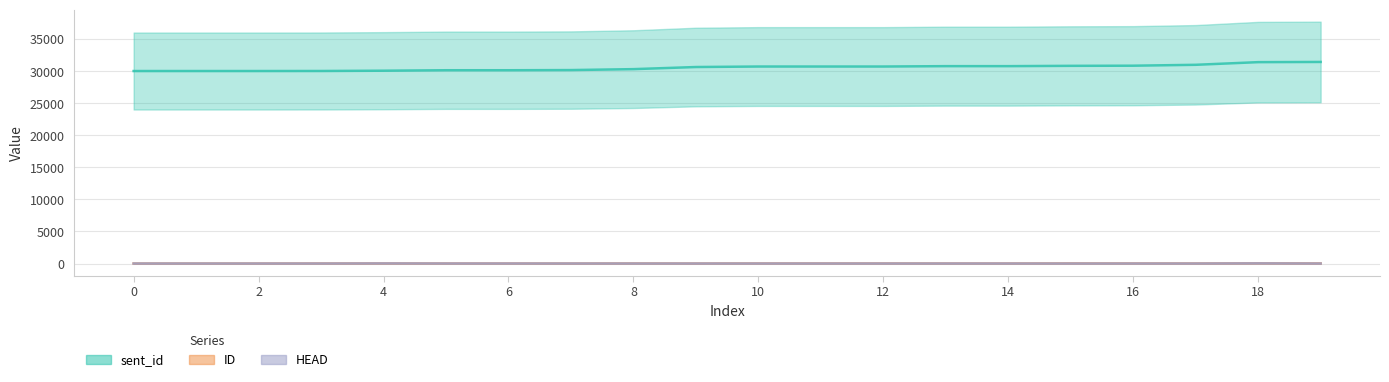

Is the value of HEAD at 10 greater than the value of ID at 18?

No